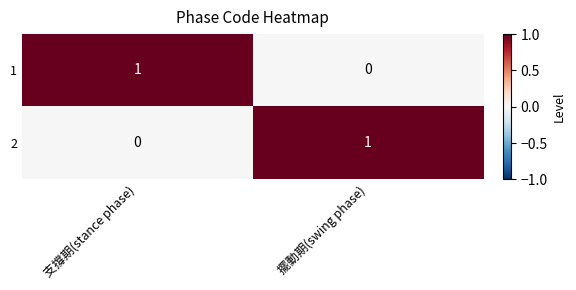

What is the total value across all series at 支撐期(stance phase)?

1